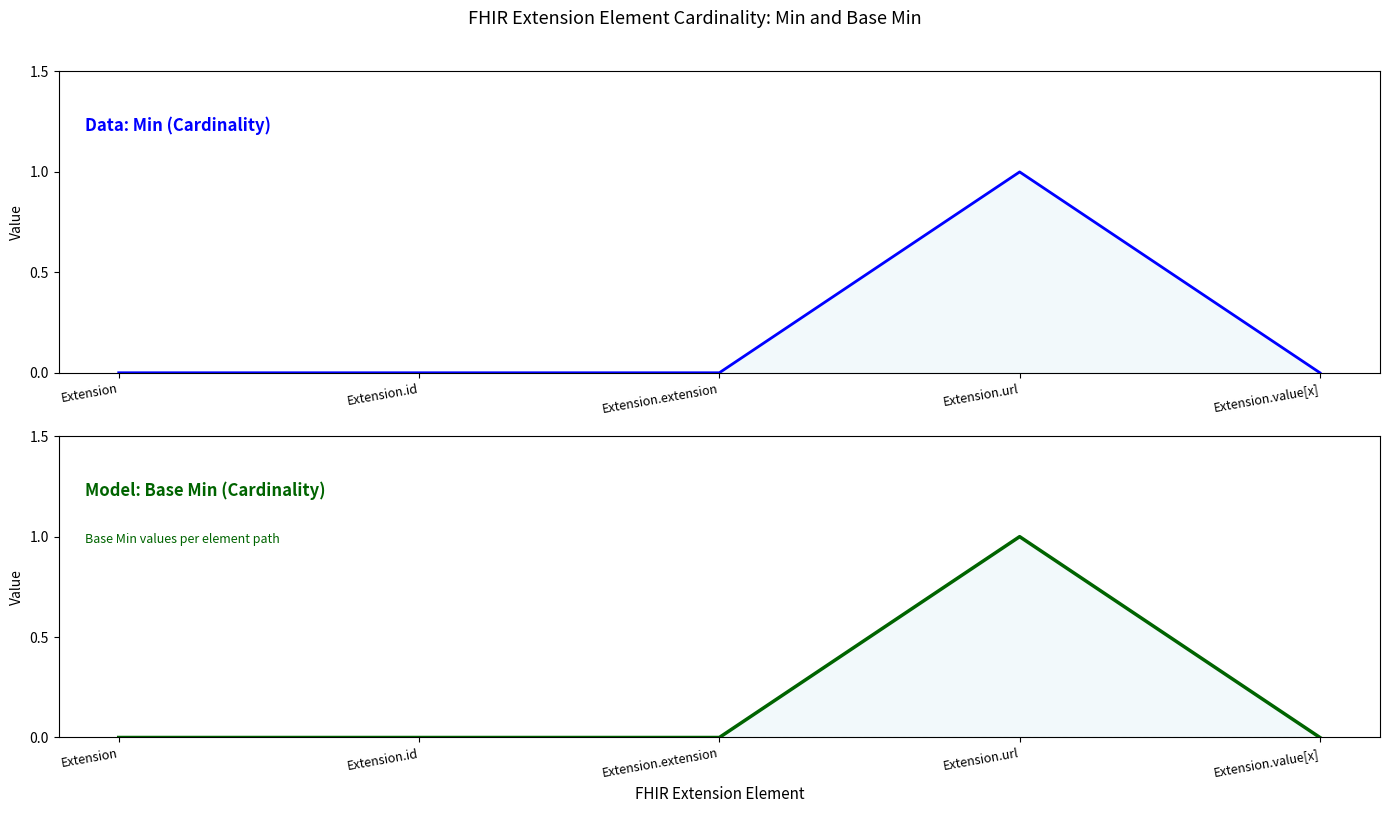

Reading left to right, transcribe all the data shown in this chart.

Min: Extension=0	Extension.id=0	Extension.extension=0	Extension.url=1	Extension.value[x]=0
Base Min: Extension=0	Extension.id=0	Extension.extension=0	Extension.url=1	Extension.value[x]=0